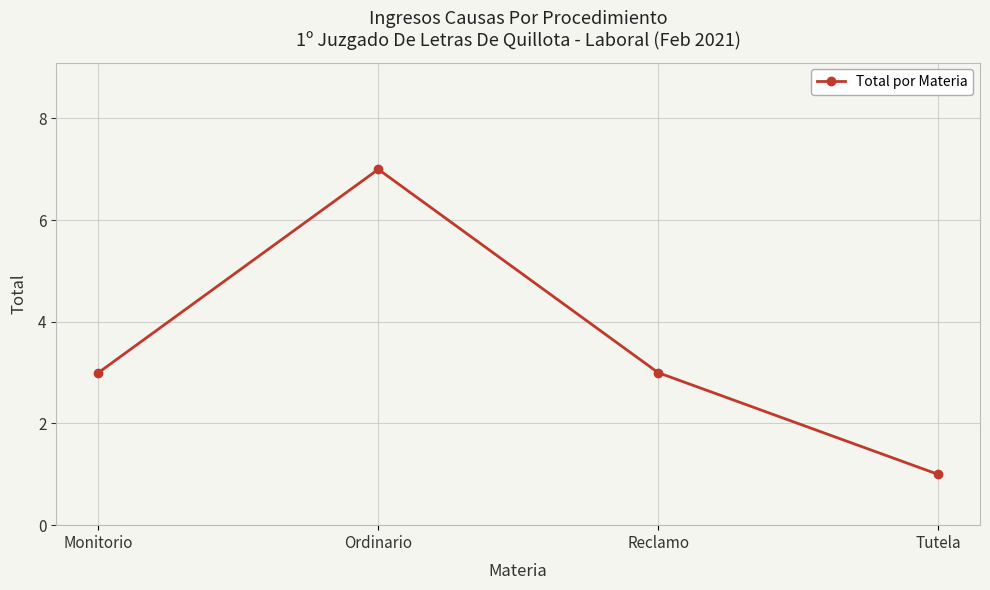

Count the values in the range 3 to 7.

3